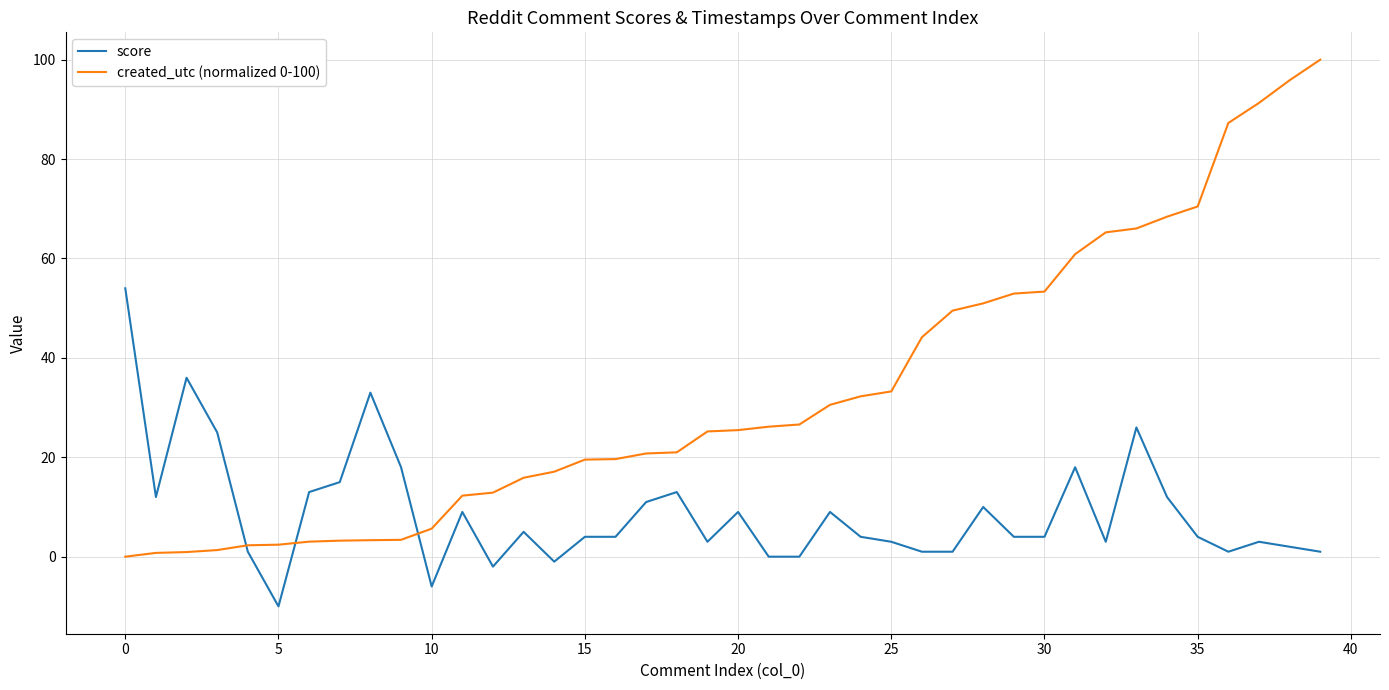

Which series has the largest total across all categories?

created_utc (normalized 0-100)